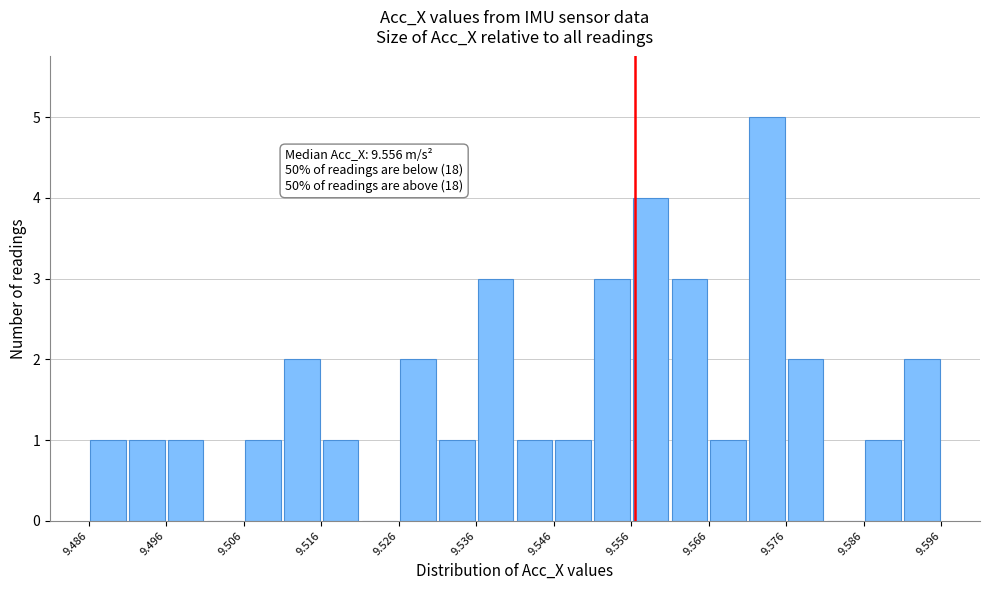

Which range on the x-axis has the tallest bar?

9.571 to 9.576